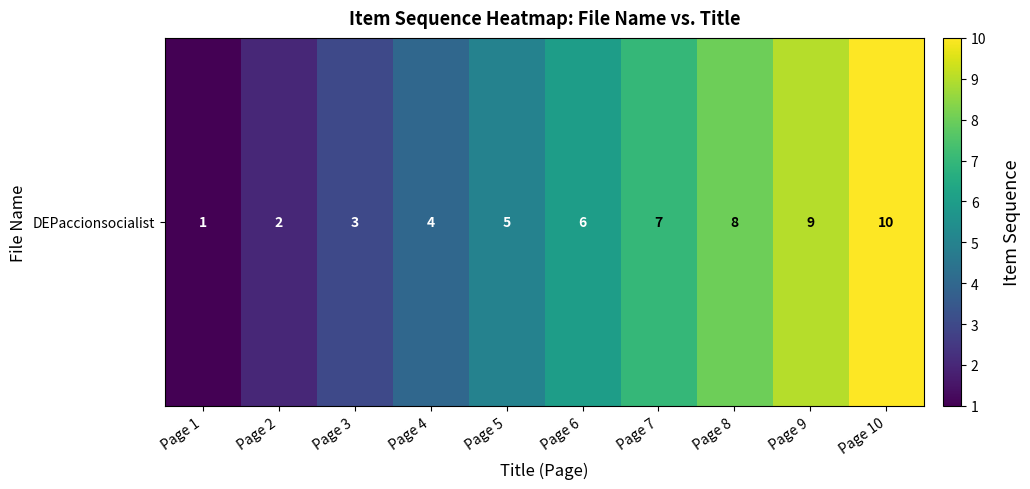

List the labels in order of value, smallest first.

Page 1, Page 2, Page 3, Page 4, Page 5, Page 6, Page 7, Page 8, Page 9, Page 10